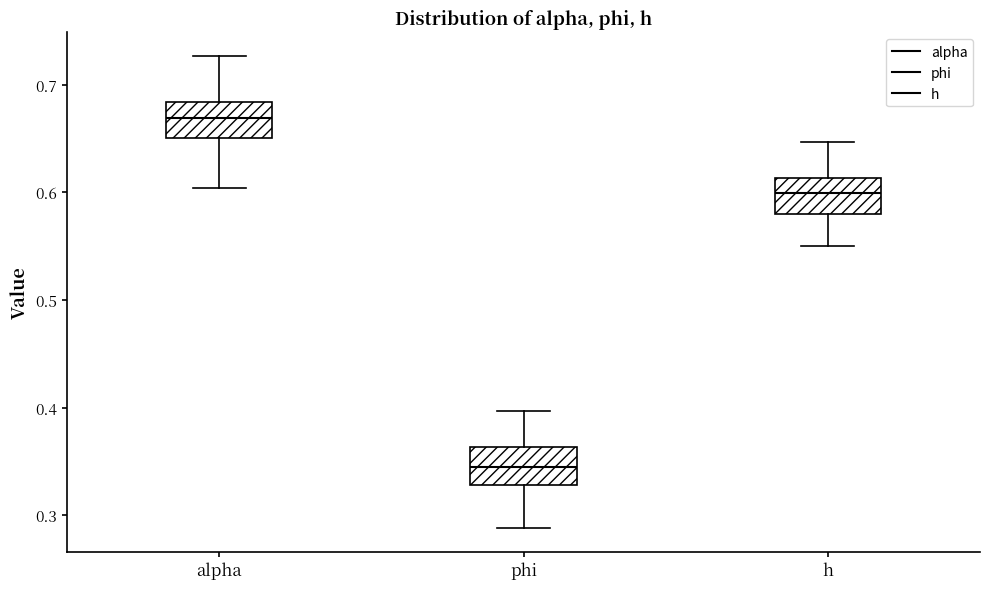

Which box's median line is the highest?

alpha